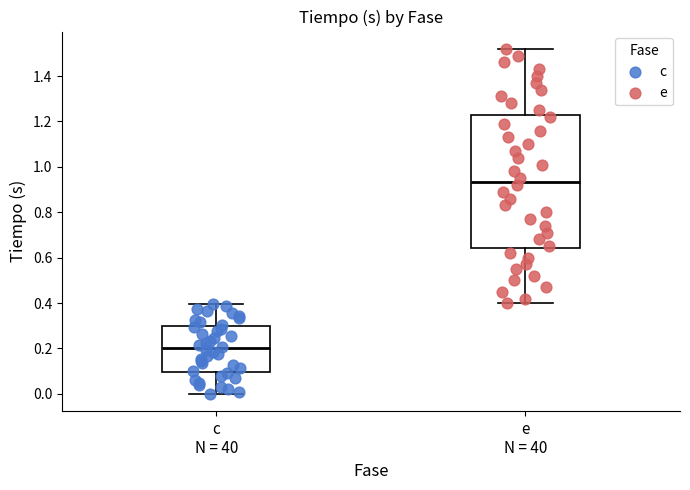

Reading left to right, transcribe this box plot: for each box, give where its median line is, the range the box spans, and where its two whiskers end, as read against the y-axis. The values are not printed on the chart, so give them approximately, as read against the axis.

c N = 40: median 0.20, box 0.10 to 0.30, whiskers 0.00 to 0.40
e N = 40: median 0.94, box 0.64 to 1.22, whiskers 0.40 to 1.52